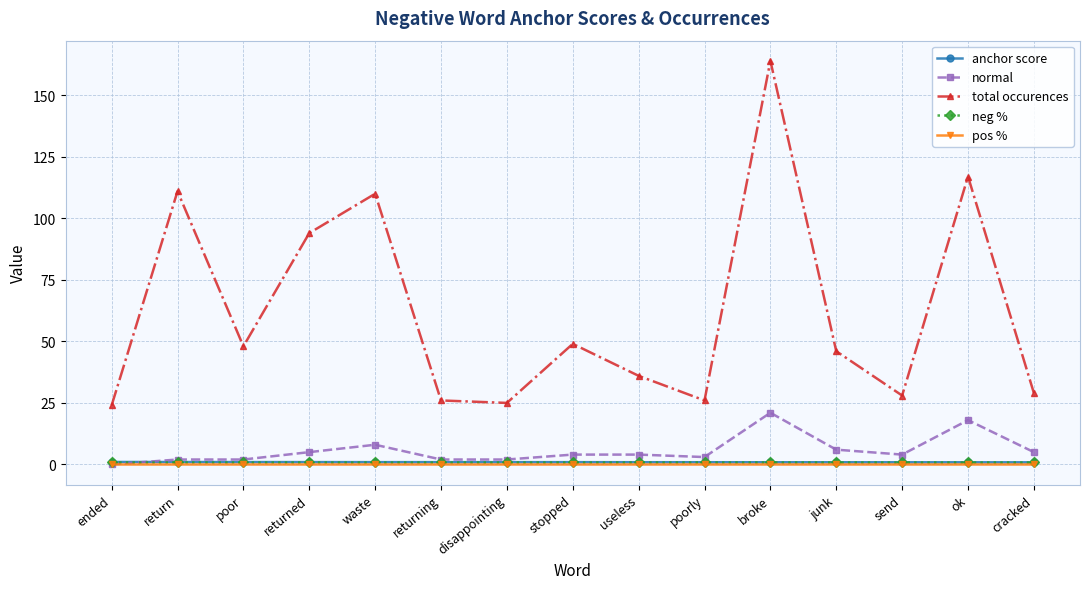

Which series has the largest range (max minus min)?

total occurences